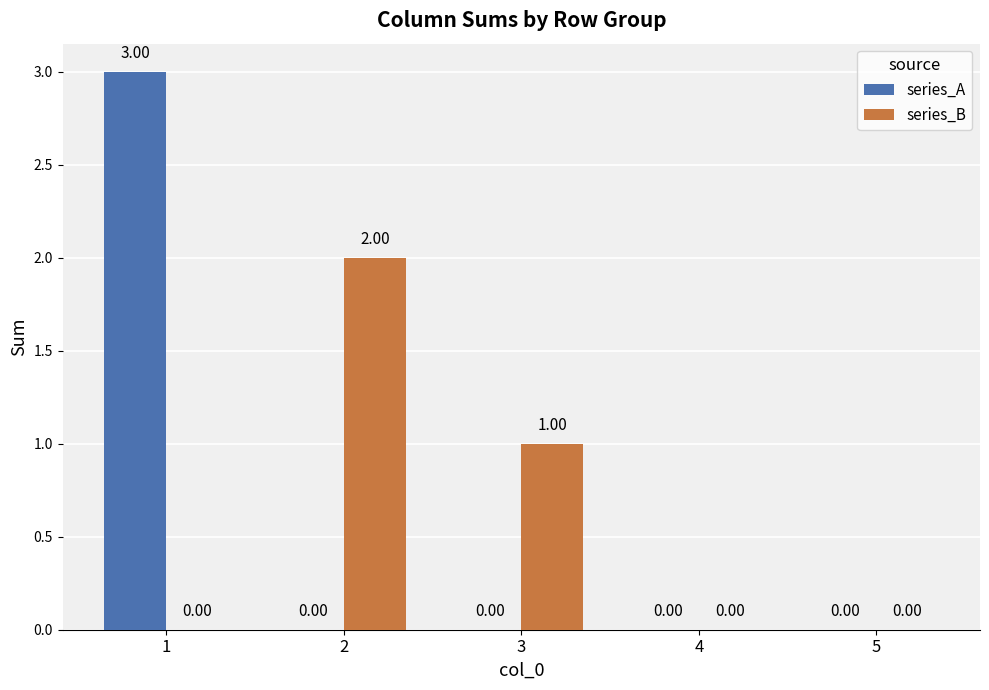

Is it true that series_B equals 0 at 5?

True